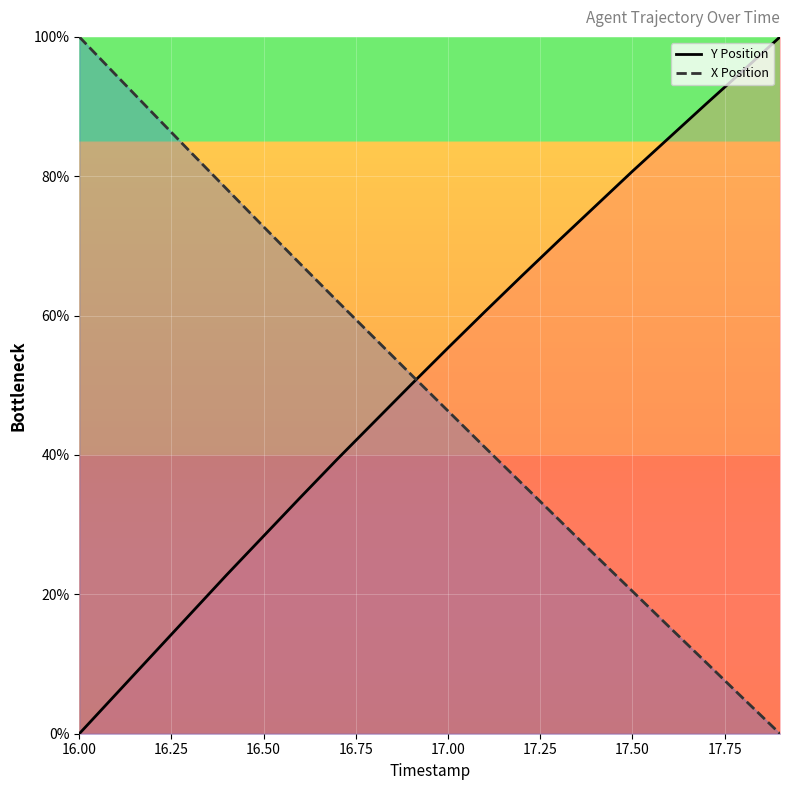

True or false: X Position and Y Position cross at least once.

True